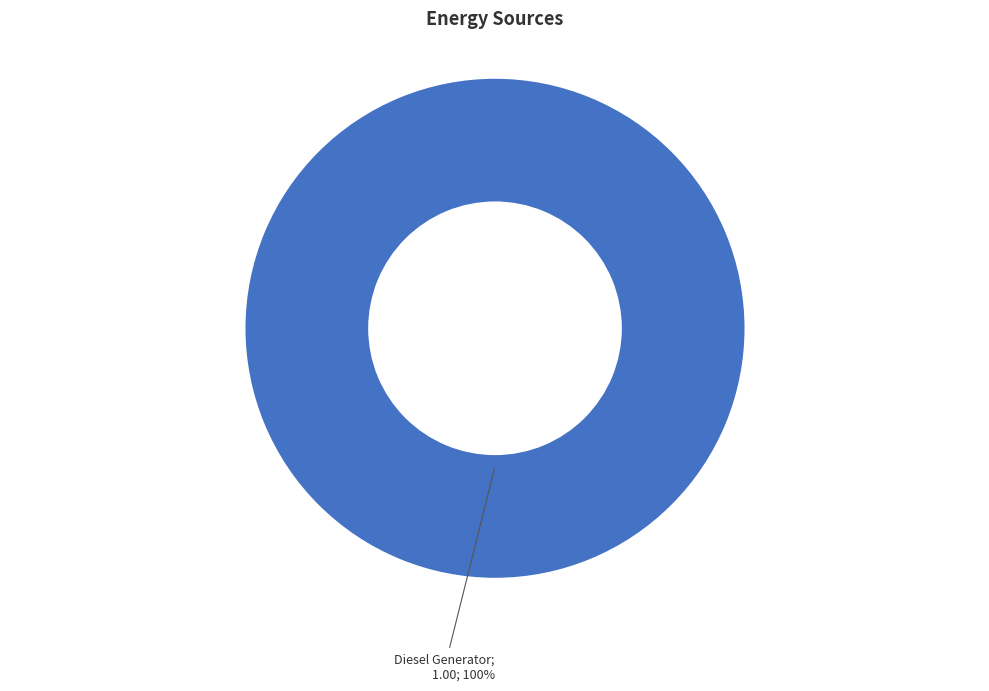

Is there a majority slice in this chart?

Yes